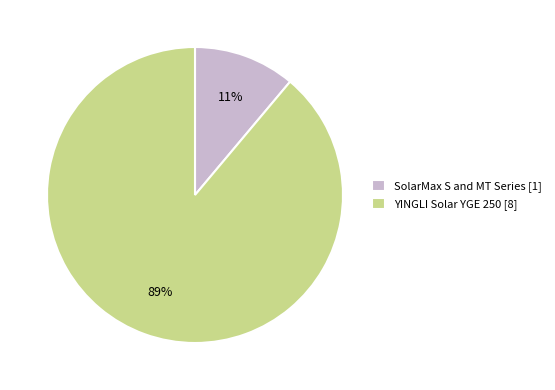

How many slices are in this pie chart?

2